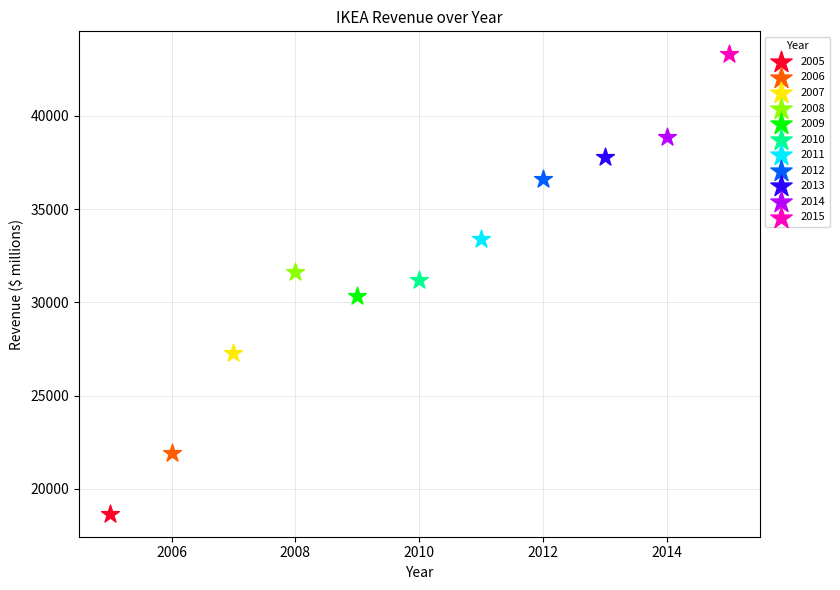

Which series reaches the maximum Y coordinate?

2015